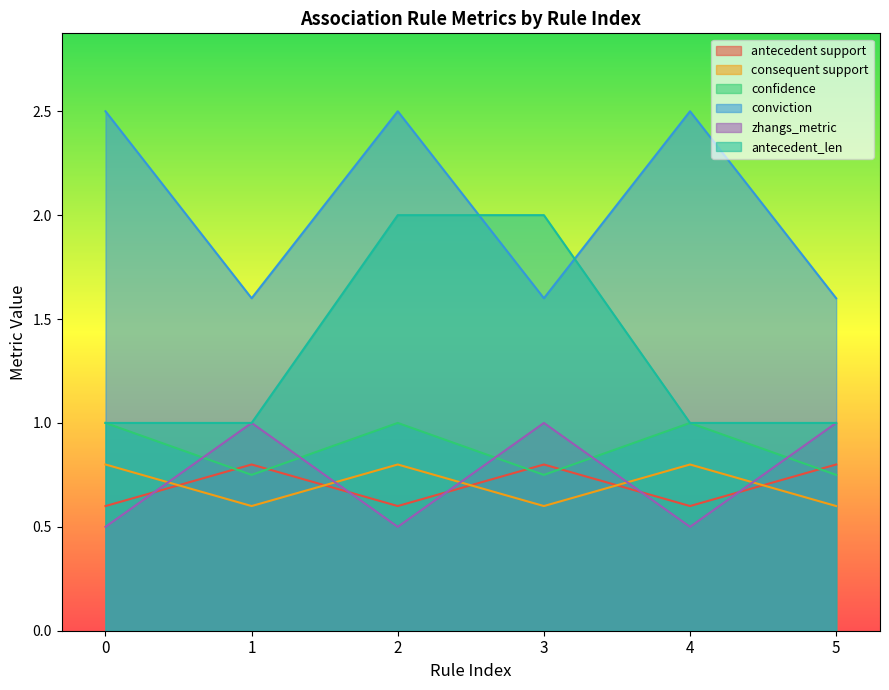

What is the spread (max minus min) of values at 1?

1.0